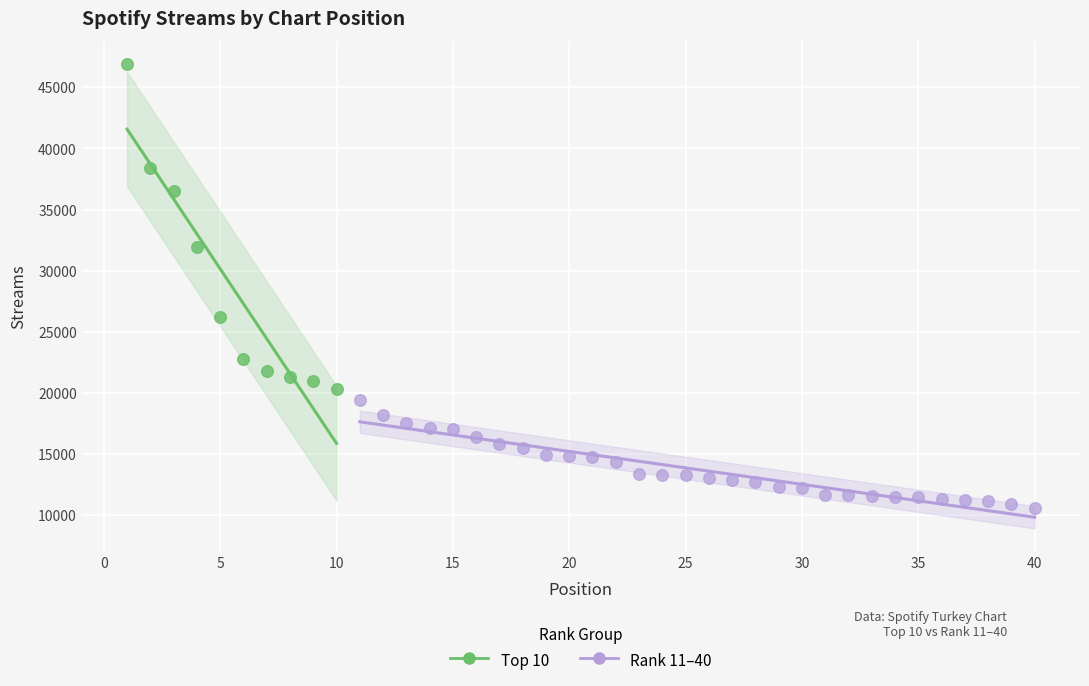

Which series contains the highest Y value?

Top 10